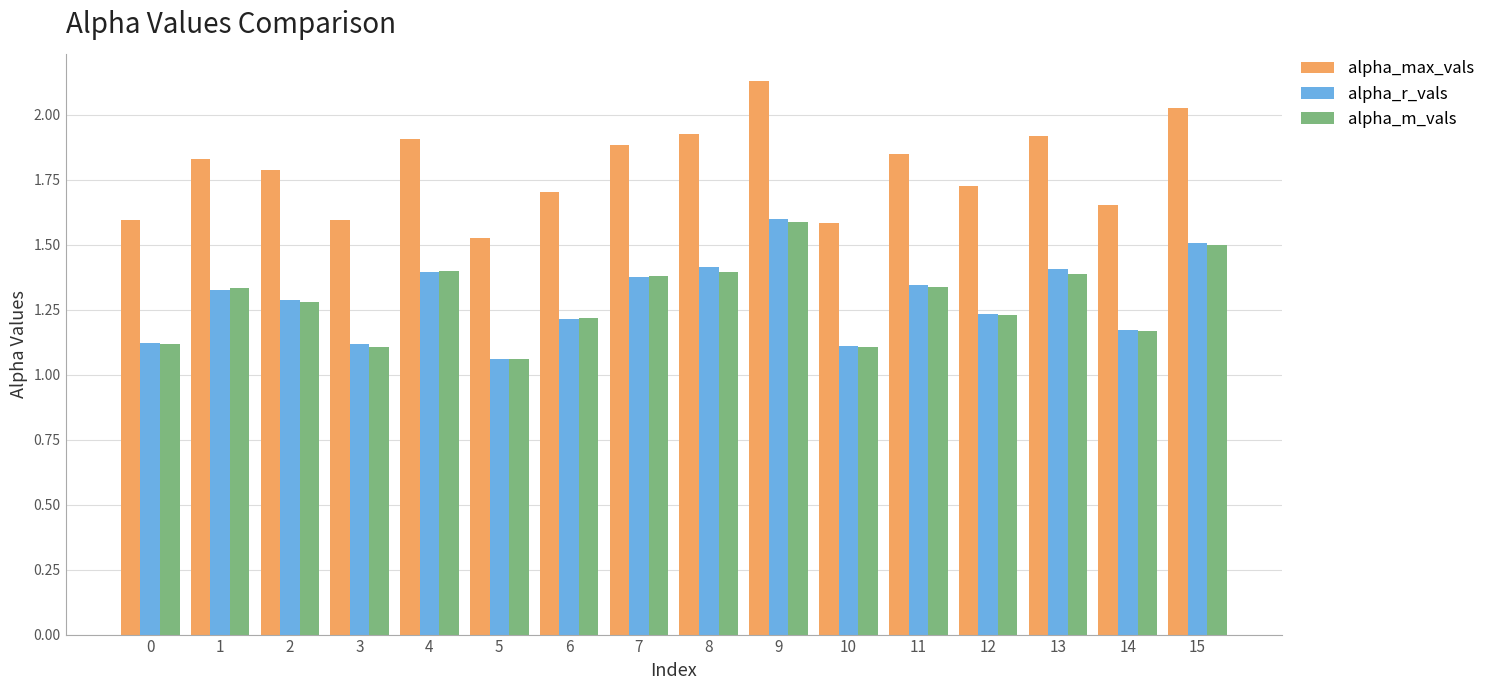

How many bars are there in total?

48